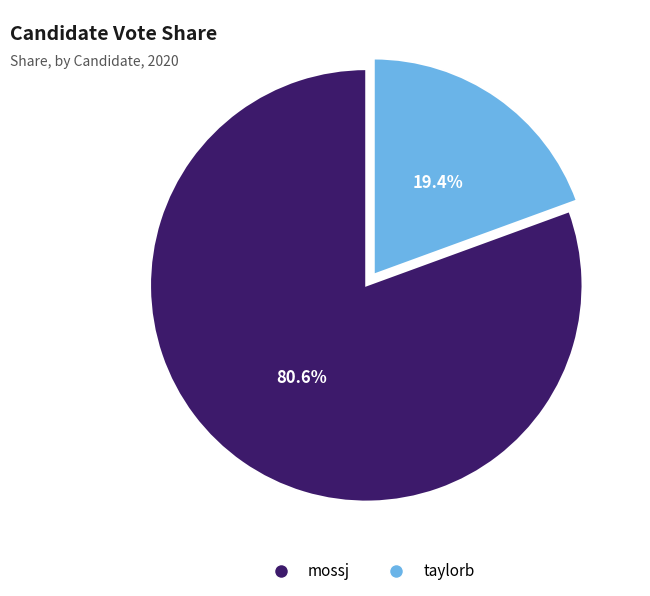

Rank the categories by value from highest to lowest.

mossj, taylorb